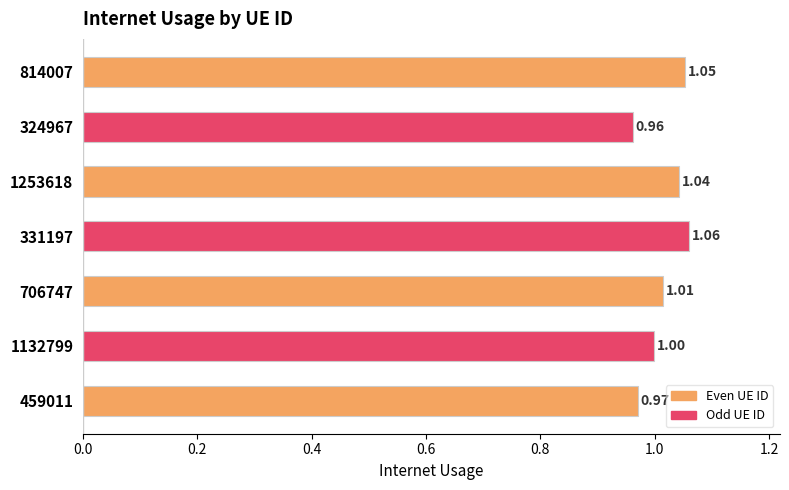

What is the difference between the maximum and second lowest values?

0.1